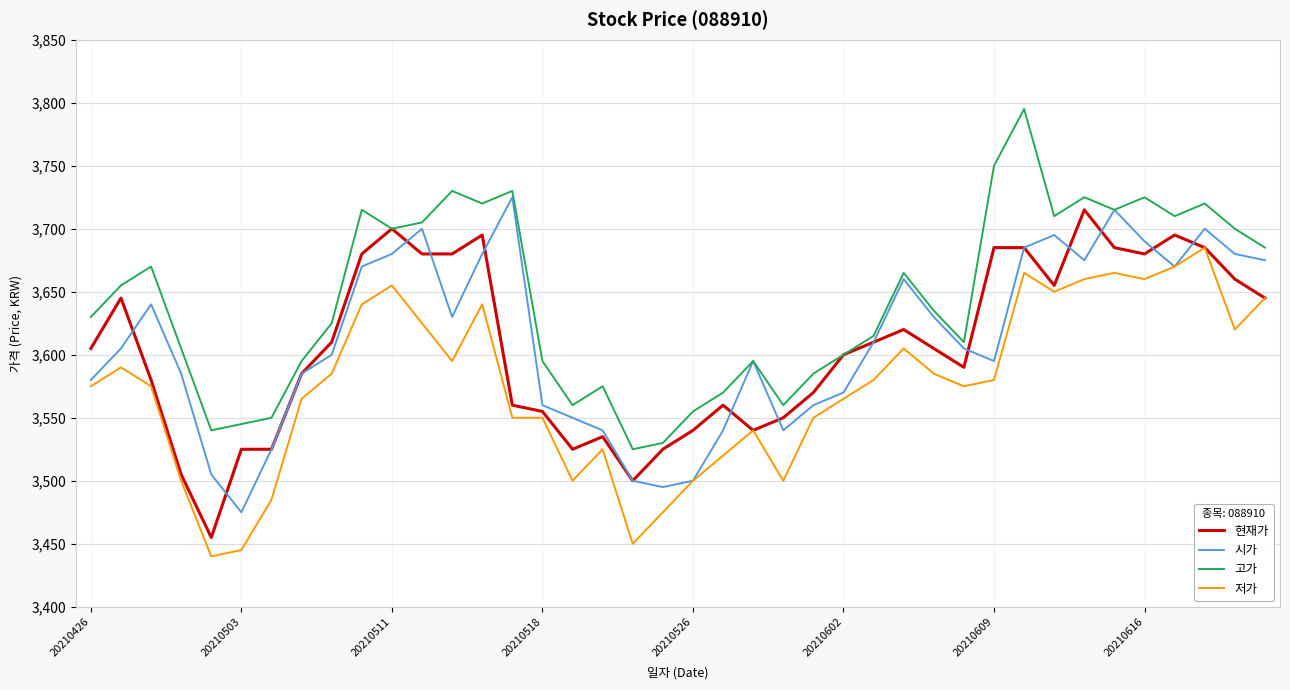

True or false: 고가 and 저가 cross at least once.

False